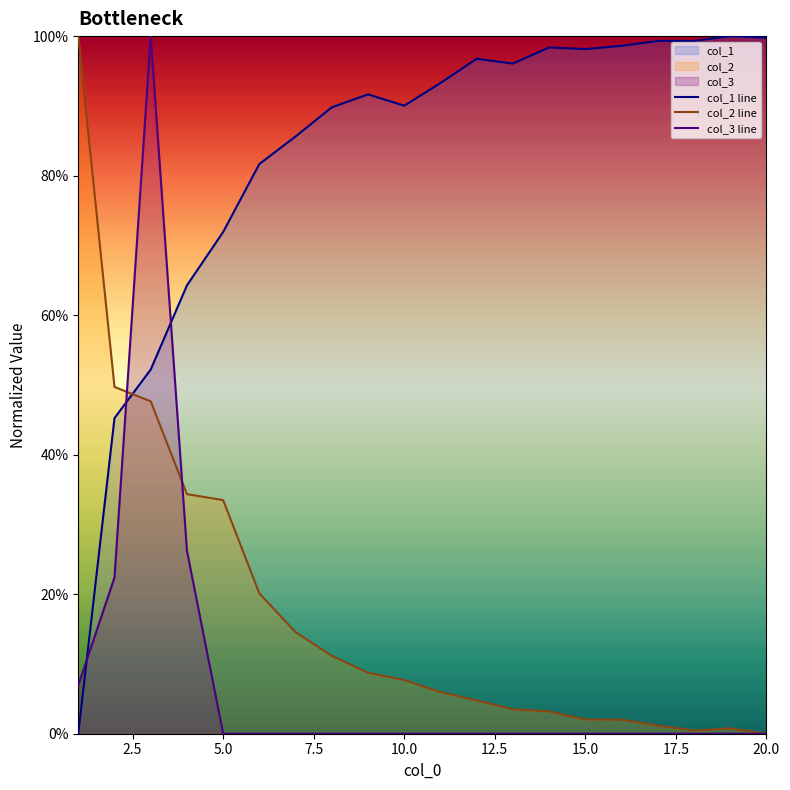

Is the value of col_3 line at 19 greater than the value of col_1 line at 7.5?

No